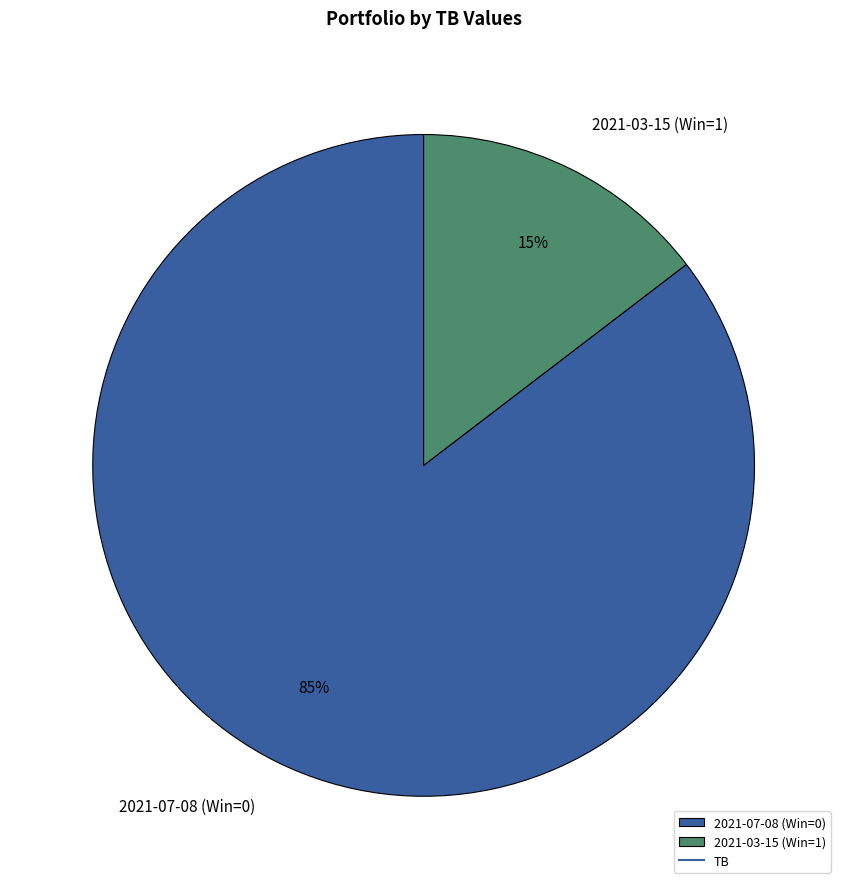

What percentage is the 2021-03-15 (Win=1) slice, to the nearest percent?

15%